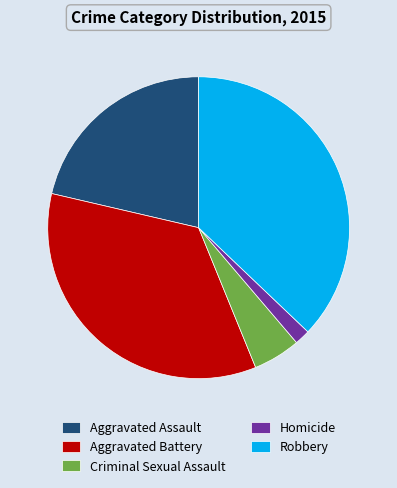

Which slice is the smallest?

Homicide